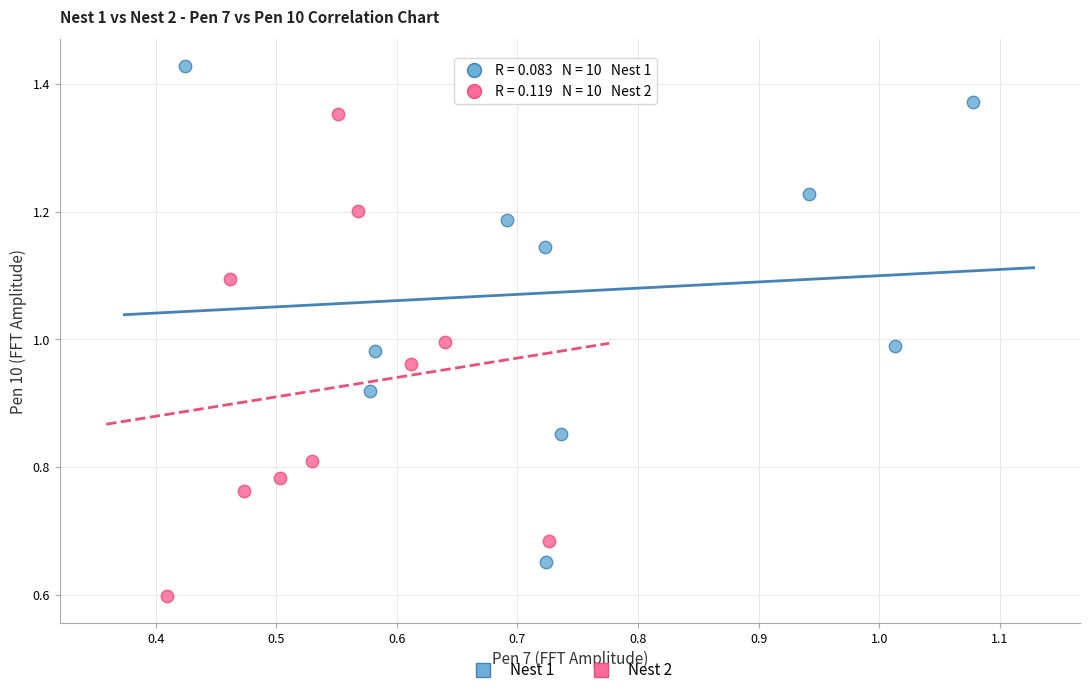

Which series contains the lowest Y value?

Nest 2